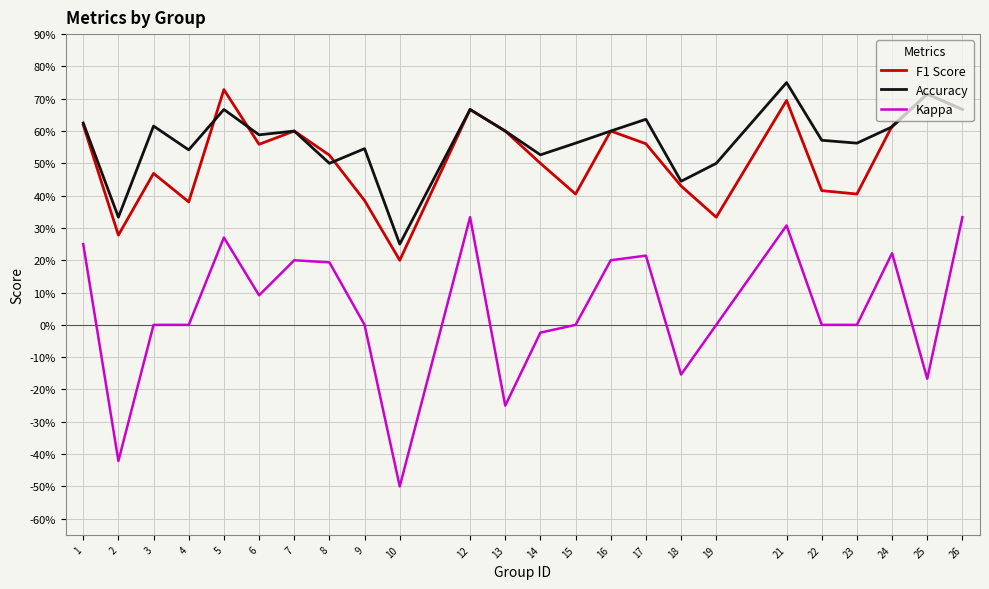

Count the Accuracy values in the range 0 to 1.

24